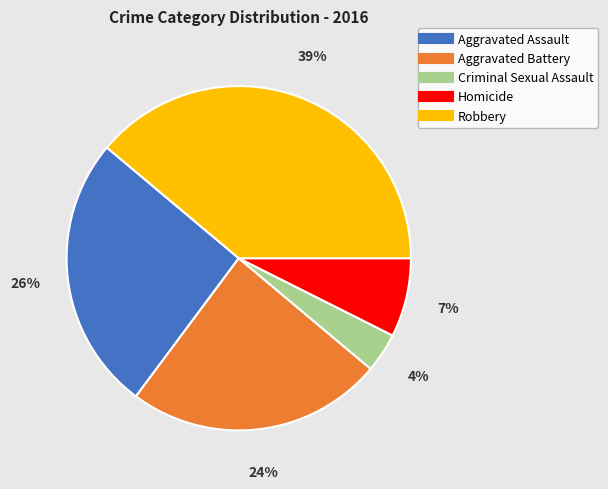

Is it true that Homicide is 7% of the pie?

True